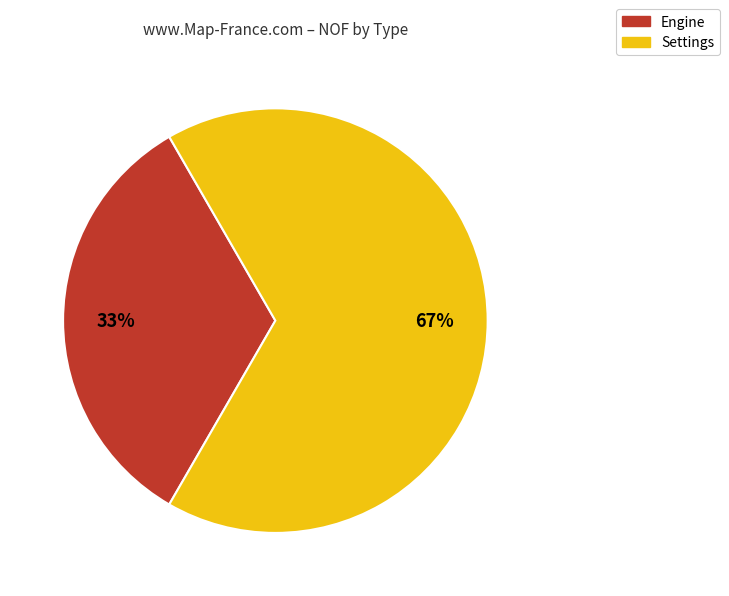

Count the number of slices in the pie.

2